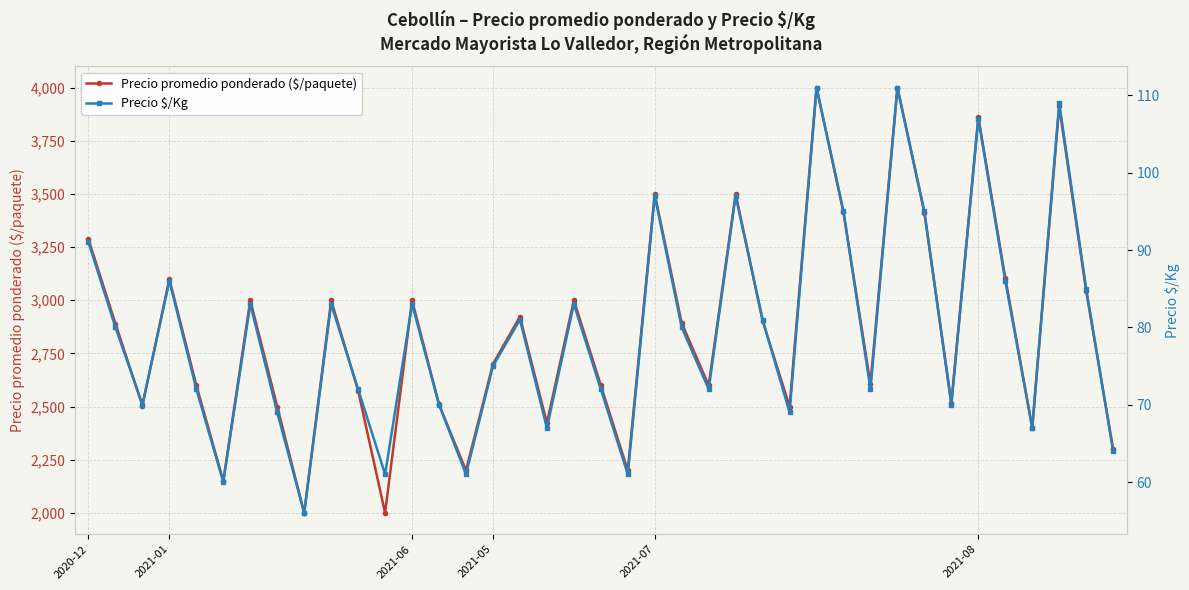

What is the sum of all Precio promedio ponderado ($/paquete) values?

111629